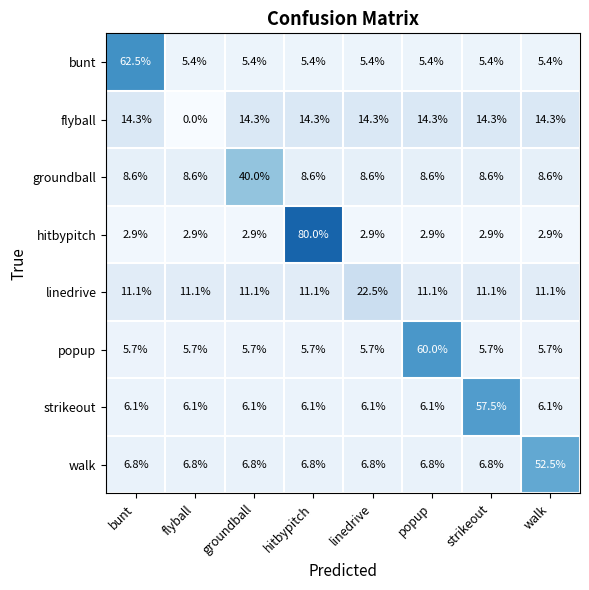

Count the number of categories in the chart.

8